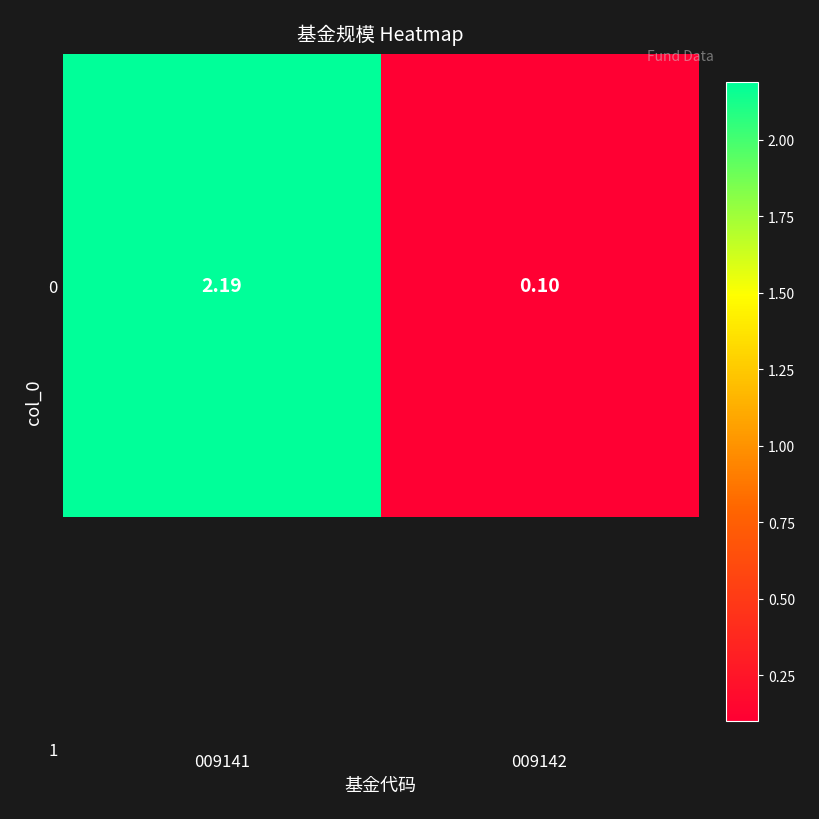

True or false: the data shows 0.1 at 009142.

True